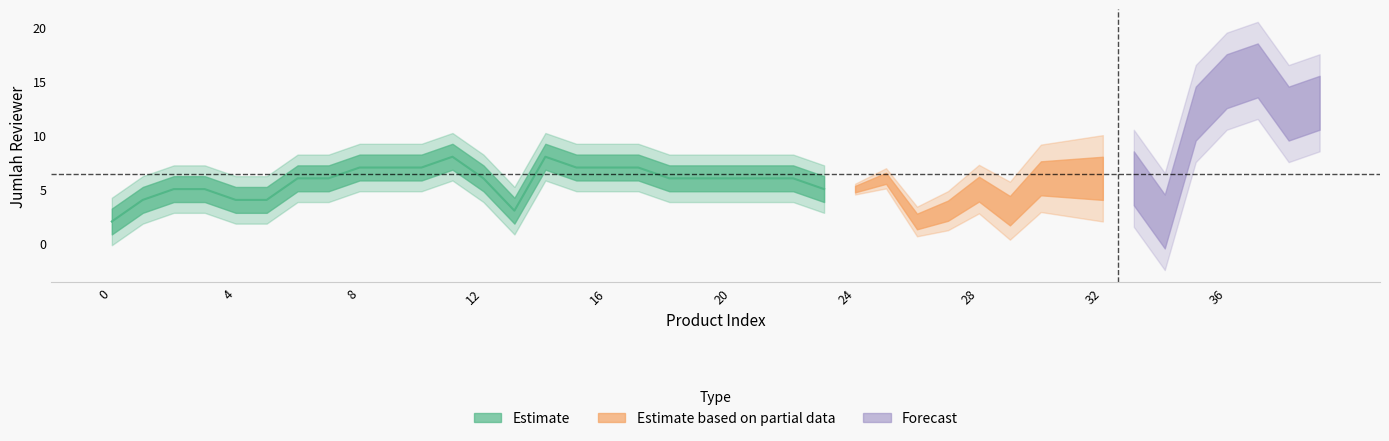

Reading left to right, extract all data points from this chart.

2	4	5	5	4	4	6	6	7	7	7	8	6	3	8	7	7	7	6	6	6	6	6	5	5	6	2	3	5	3	6	6	6	6	2	12	15	16	12	13